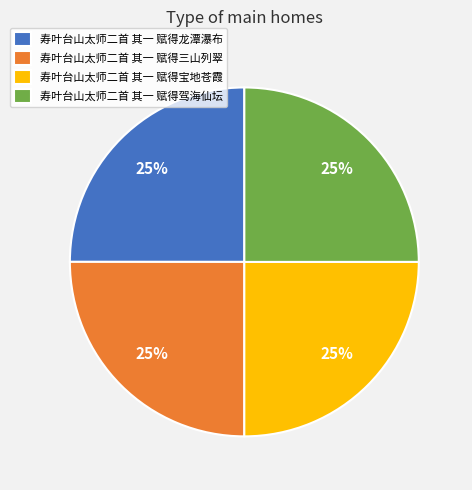

Count the number of slices in the pie.

4